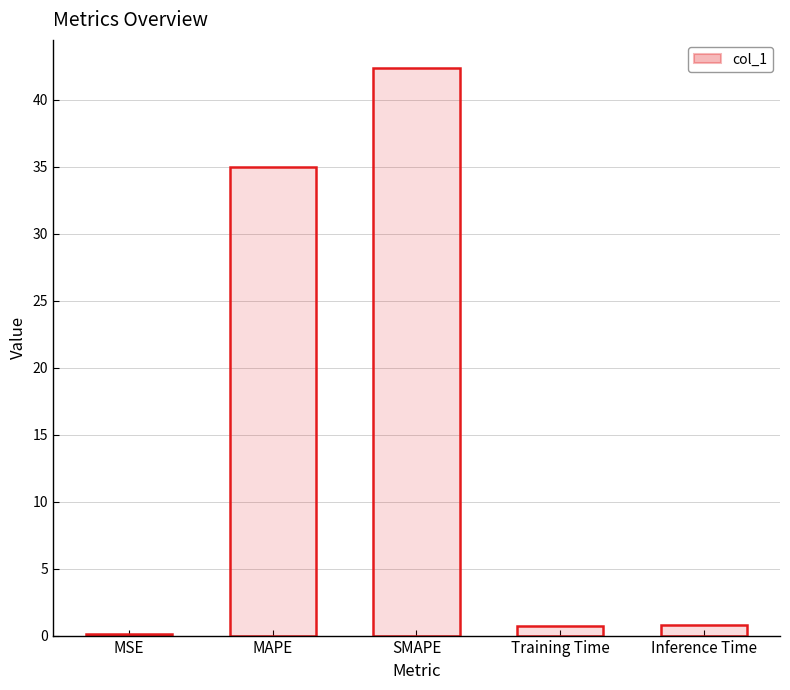

Rank the categories by value from lowest to highest.

MSE, Training Time, Inference Time, MAPE, SMAPE